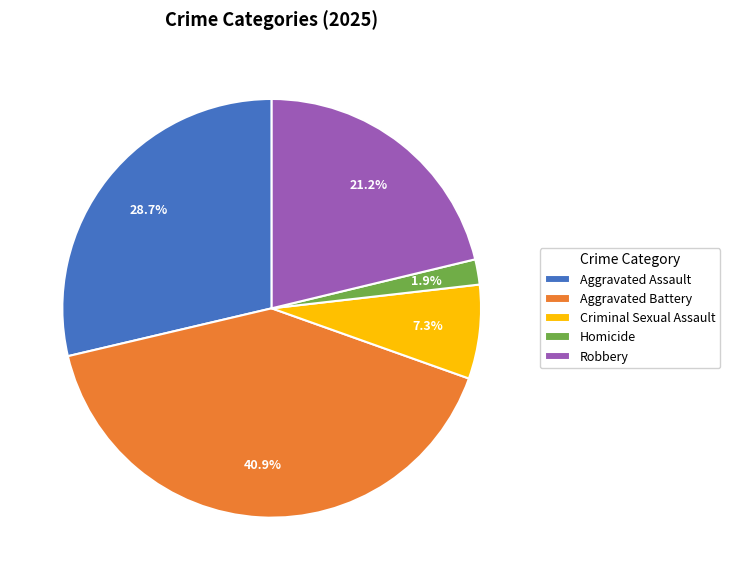

Which slice is the largest?

Aggravated Battery